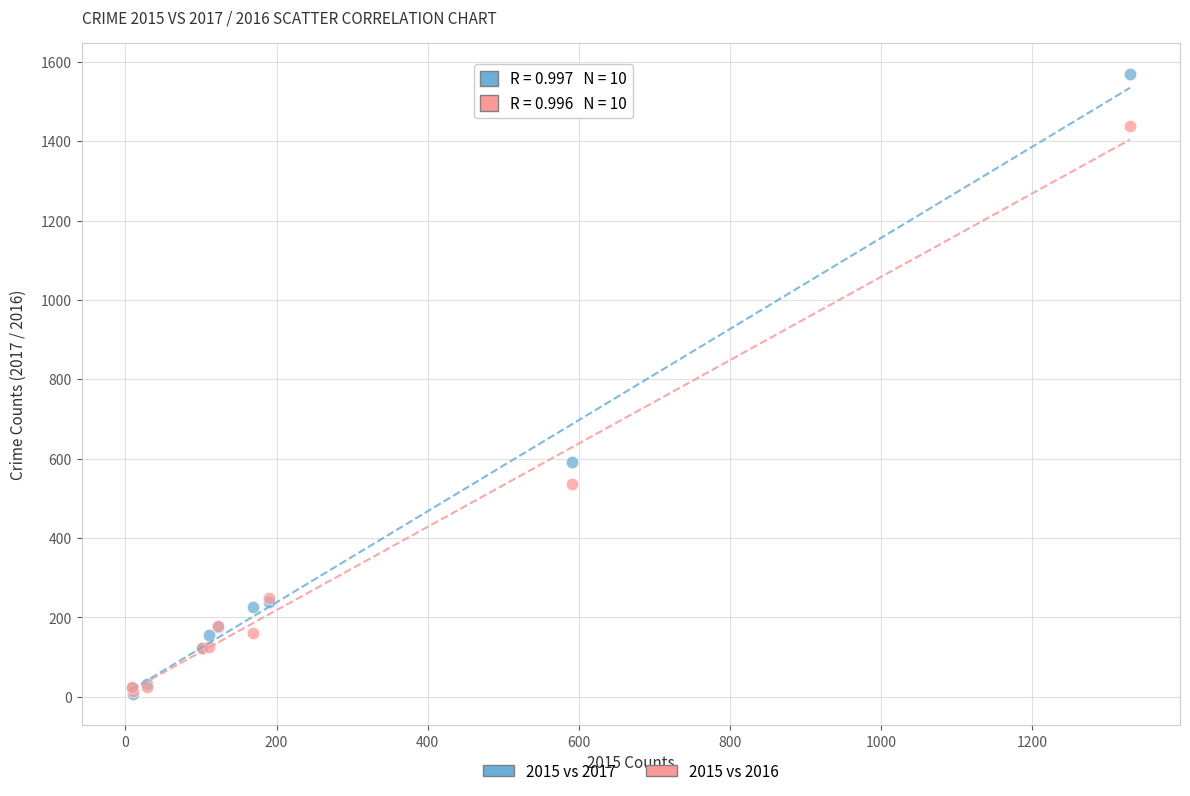

Which series reaches the maximum Y coordinate?

2015 vs 2017